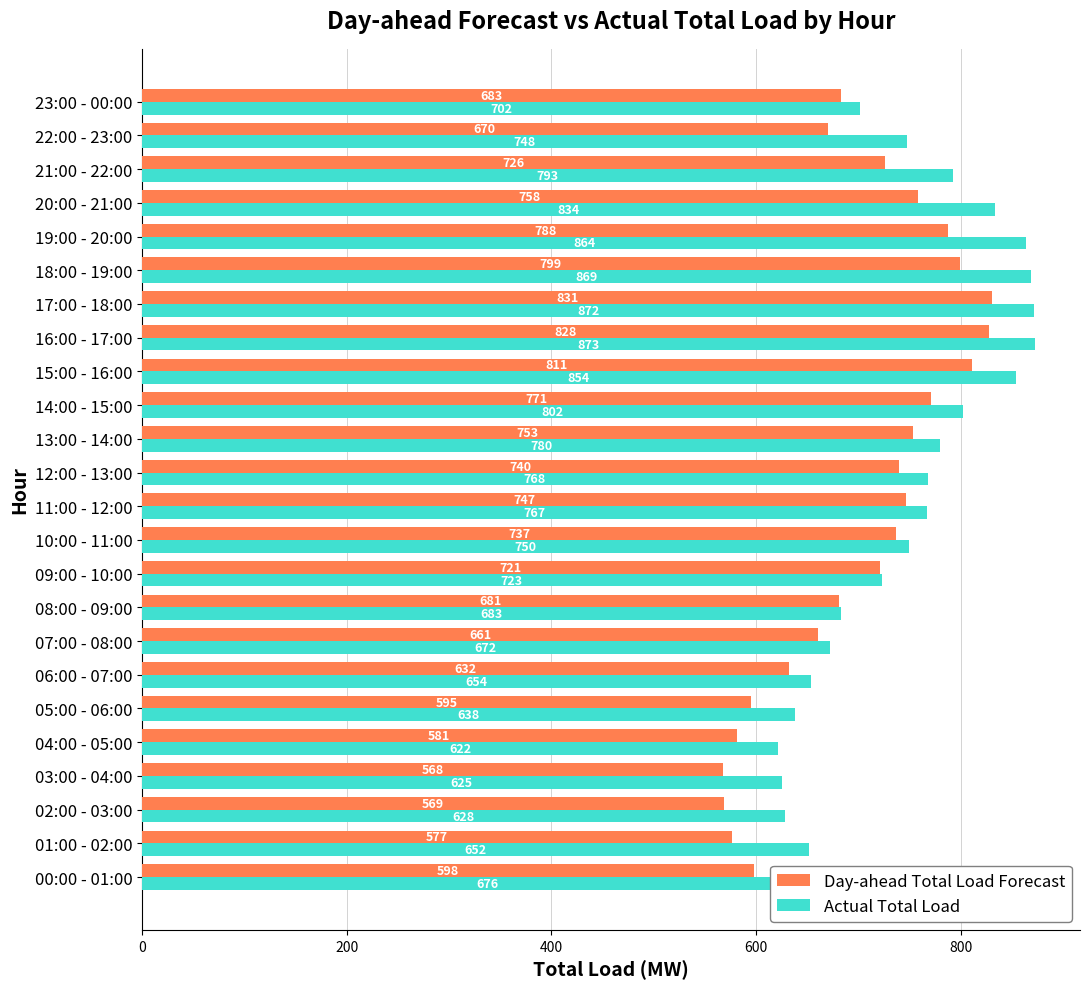

What is the lowest value of the Actual Total Load series?

622